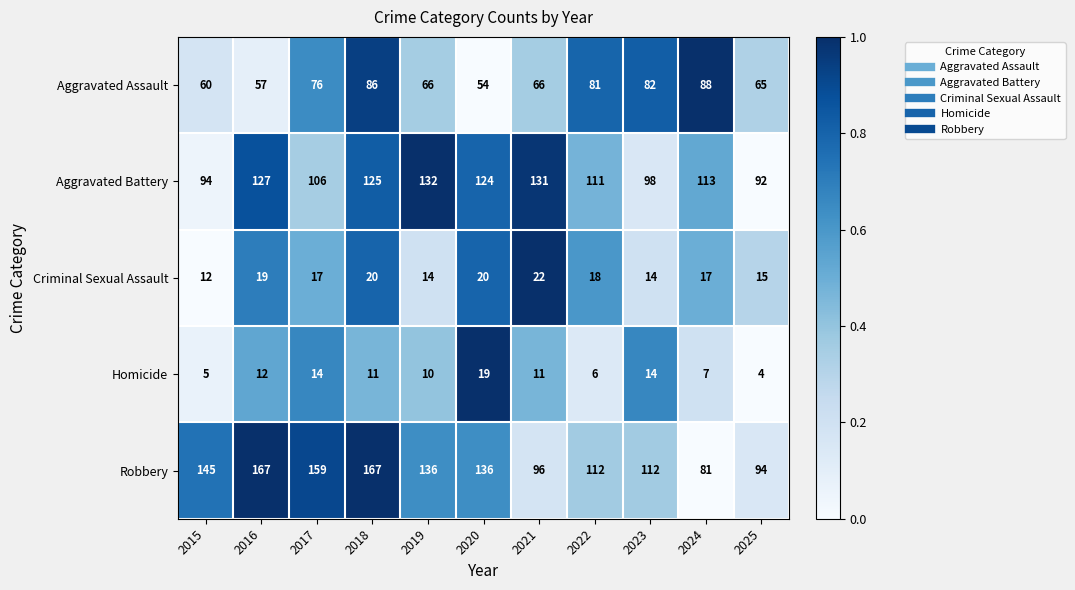

At 2020, list the series in order from largest to smallest.

Robbery, Aggravated Battery, Aggravated Assault, Criminal Sexual Assault, Homicide